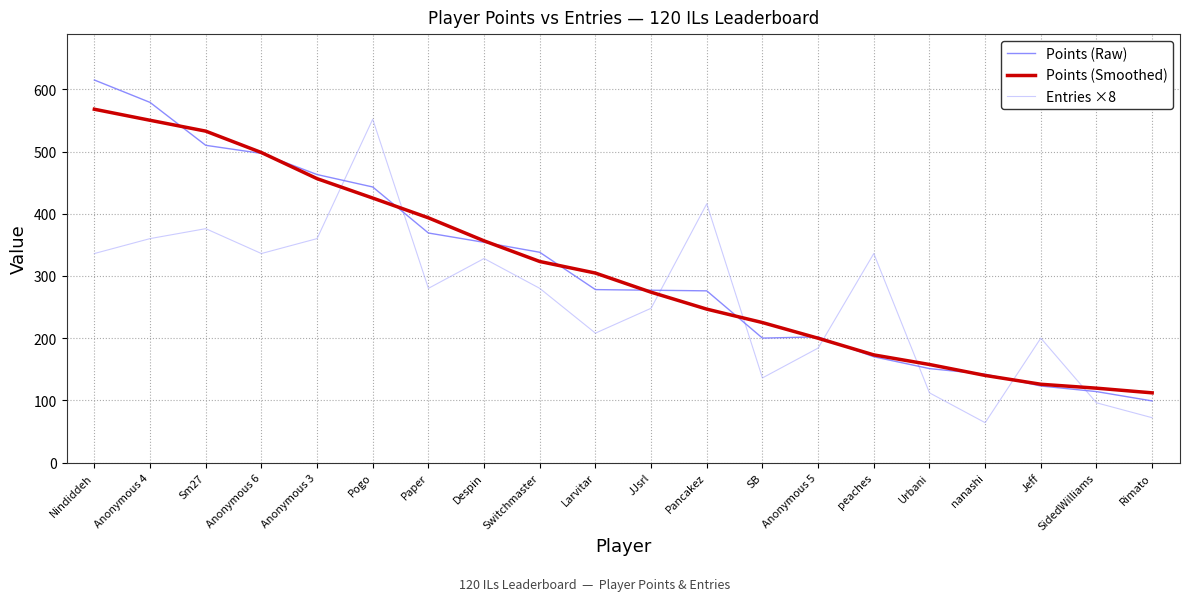

At which category does Entries ×8 reach its first local valley?

Anonymous 6